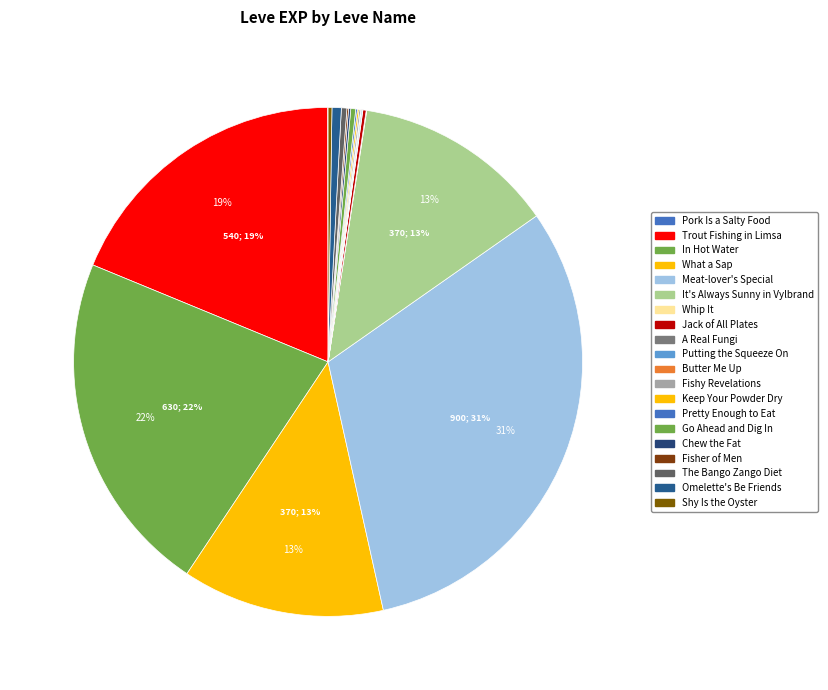

Does any single category account for the majority?

No